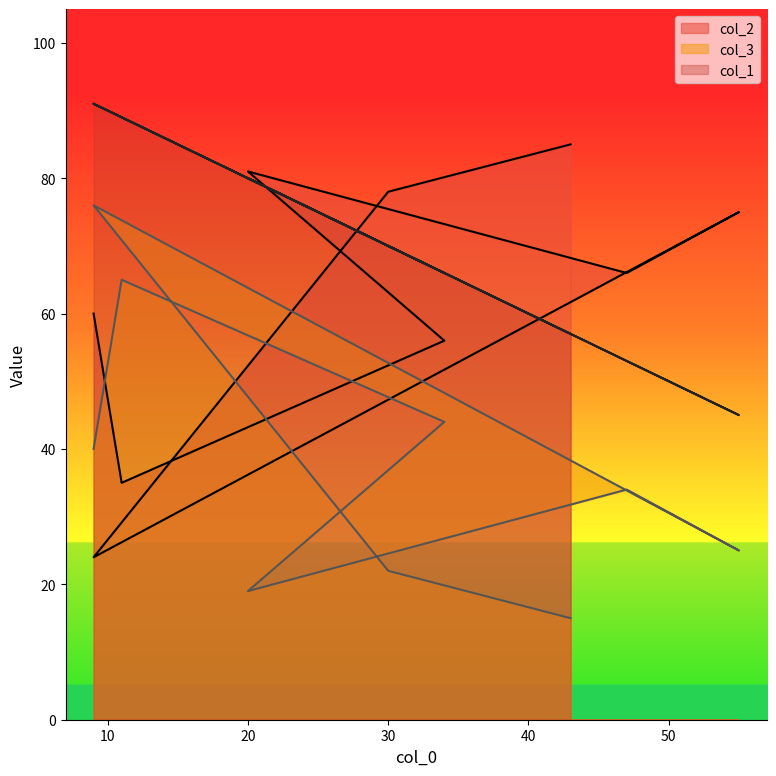

What are all the series names shown in the legend?

col_2, col_3, col_1